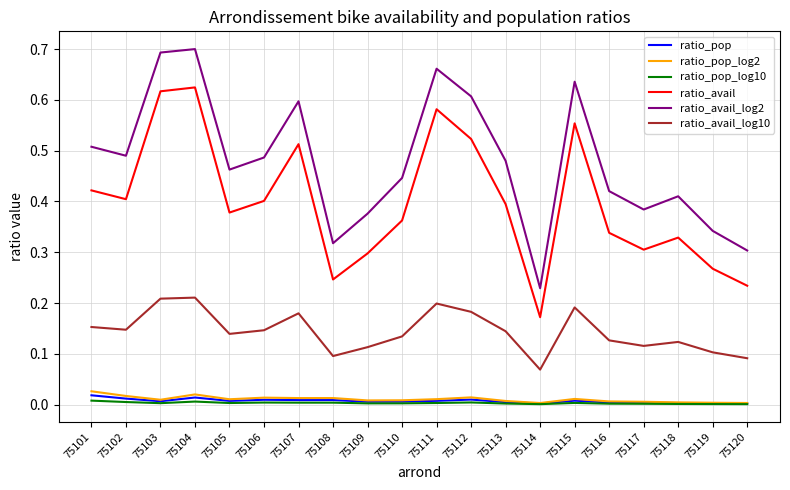

Which series has the widest spread of values?

ratio_avail_log2